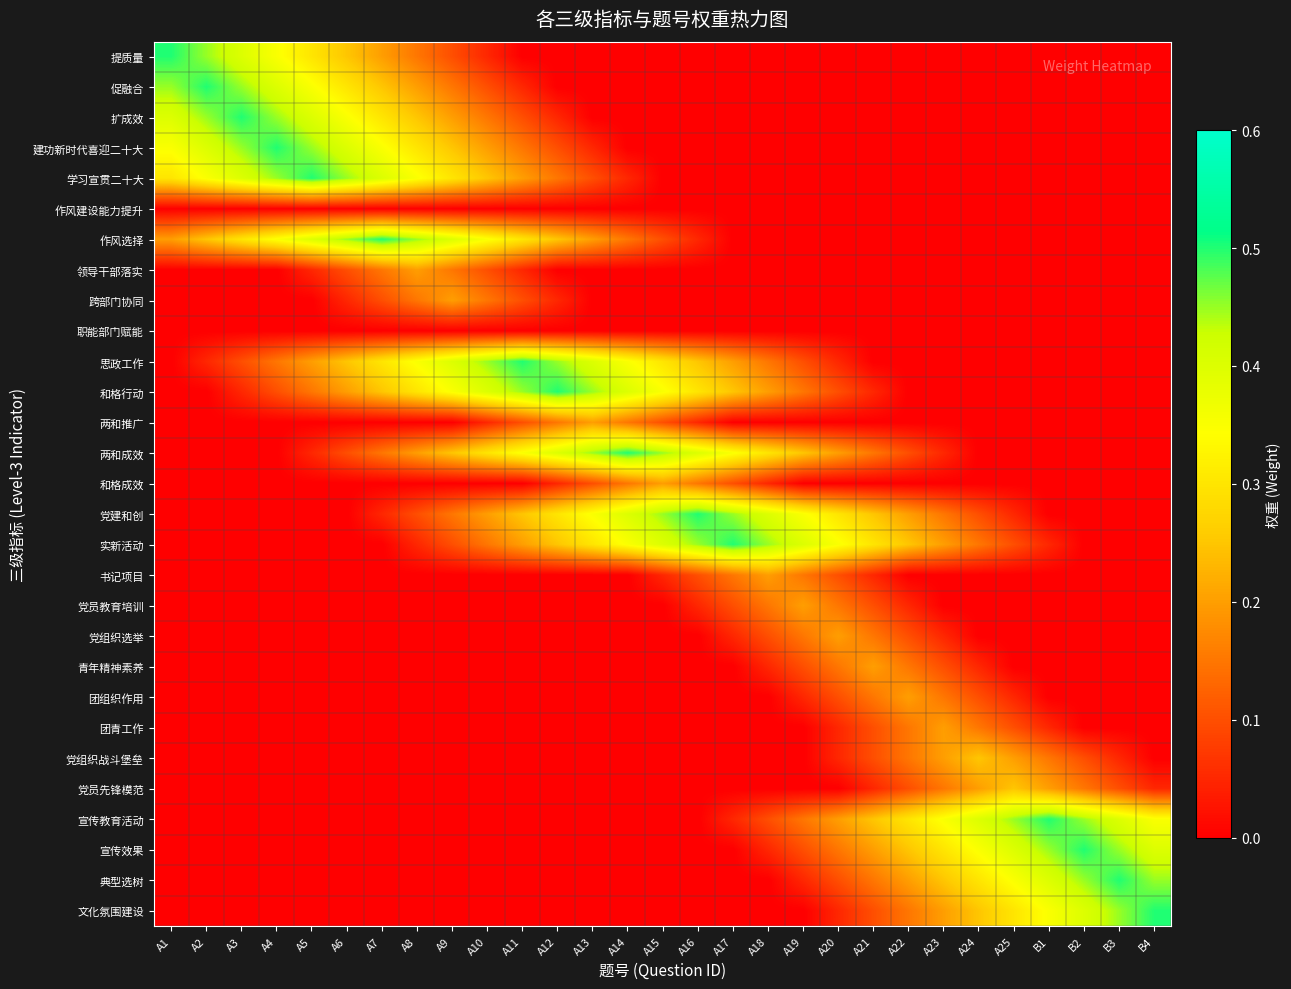

Reading left to right, extract all data points from this chart.

提质量: A1=0.5	A2=0.5	A3=0.4	A4=0.3	A5=0.3	A6=0.2	A7=0.2	A8=0.1	A9=0.1	A10=0.0	A11=0.0	A12=0.0	A13=0.0	A14=0.0	A15=0.0	A16=0.0	A17=0.0	A18=0.0	A19=0.0	A20=0.0	A21=0.0	A22=0.0	A23=0.0	A24=0.0	A25=0.0	B1=0.0	B2=0.0	B3=0.0	B4=0.0
促融合: A1=0.5	A2=0.5	A3=0.5	A4=0.4	A5=0.3	A6=0.3	A7=0.2	A8=0.2	A9=0.1	A10=0.1	A11=0.0	A12=0.0	A13=0.0	A14=0.0	A15=0.0	A16=0.0	A17=0.0	A18=0.0	A19=0.0	A20=0.0	A21=0.0	A22=0.0	A23=0.0	A24=0.0	A25=0.0	B1=0.0	B2=0.0	B3=0.0	B4=0.0
扩成效: A1=0.4	A2=0.5	A3=0.5	A4=0.5	A5=0.4	A6=0.3	A7=0.3	A8=0.2	A9=0.2	A10=0.1	A11=0.1	A12=0.0	A13=0.0	A14=0.0	A15=0.0	A16=0.0	A17=0.0	A18=0.0	A19=0.0	A20=0.0	A21=0.0	A22=0.0	A23=0.0	A24=0.0	A25=0.0	B1=0.0	B2=0.0	B3=0.0	B4=0.0
建功新时代喜迎二十大: A1=0.3	A2=0.4	A3=0.5	A4=0.5	A5=0.5	A6=0.4	A7=0.3	A8=0.3	A9=0.2	A10=0.2	A11=0.1	A12=0.1	A13=0.0	A14=0.0	A15=0.0	A16=0.0	A17=0.0	A18=0.0	A19=0.0	A20=0.0	A21=0.0	A22=0.0	A23=0.0	A24=0.0	A25=0.0	B1=0.0	B2=0.0	B3=0.0	B4=0.0
学习宣贯二十大: A1=0.3	A2=0.3	A3=0.4	A4=0.5	A5=0.5	A6=0.5	A7=0.4	A8=0.3	A9=0.3	A10=0.2	A11=0.2	A12=0.1	A13=0.1	A14=0.0	A15=0.0	A16=0.0	A17=0.0	A18=0.0	A19=0.0	A20=0.0	A21=0.0	A22=0.0	A23=0.0	A24=0.0	A25=0.0	B1=0.0	B2=0.0	B3=0.0	B4=0.0
作风建设能力提升: A1=0.0	A2=0.0	A3=0.0	A4=0.0	A5=0.0	A6=0.0	A7=0.0	A8=0.0	A9=0.0	A10=0.0	A11=0.0	A12=0.0	A13=0.0	A14=0.0	A15=0.0	A16=0.0	A17=0.0	A18=0.0	A19=0.0	A20=0.0	A21=0.0	A22=0.0	A23=0.0	A24=0.0	A25=0.0	B1=0.0	B2=0.0	B3=0.0	B4=0.0
作风选择: A1=0.2	A2=0.2	A3=0.3	A4=0.3	A5=0.4	A6=0.5	A7=0.5	A8=0.5	A9=0.4	A10=0.3	A11=0.3	A12=0.2	A13=0.2	A14=0.1	A15=0.1	A16=0.0	A17=0.0	A18=0.0	A19=0.0	A20=0.0	A21=0.0	A22=0.0	A23=0.0	A24=0.0	A25=0.0	B1=0.0	B2=0.0	B3=0.0	B4=0.0
领导干部落实: A1=0.0	A2=0.0	A3=0.0	A4=0.0	A5=0.0	A6=0.1	A7=0.2	A8=0.2	A9=0.2	A10=0.1	A11=0.0	A12=0.0	A13=0.0	A14=0.0	A15=0.0	A16=0.0	A17=0.0	A18=0.0	A19=0.0	A20=0.0	A21=0.0	A22=0.0	A23=0.0	A24=0.0	A25=0.0	B1=0.0	B2=0.0	B3=0.0	B4=0.0
跨部门协同: A1=0.0	A2=0.0	A3=0.0	A4=0.0	A5=0.0	A6=0.0	A7=0.1	A8=0.2	A9=0.2	A10=0.2	A11=0.1	A12=0.0	A13=0.0	A14=0.0	A15=0.0	A16=0.0	A17=0.0	A18=0.0	A19=0.0	A20=0.0	A21=0.0	A22=0.0	A23=0.0	A24=0.0	A25=0.0	B1=0.0	B2=0.0	B3=0.0	B4=0.0
职能部门赋能: A1=0.0	A2=0.0	A3=0.0	A4=0.0	A5=0.0	A6=0.0	A7=0.0	A8=0.0	A9=0.0	A10=0.0	A11=0.0	A12=0.0	A13=0.0	A14=0.0	A15=0.0	A16=0.0	A17=0.0	A18=0.0	A19=0.0	A20=0.0	A21=0.0	A22=0.0	A23=0.0	A24=0.0	A25=0.0	B1=0.0	B2=0.0	B3=0.0	B4=0.0
思政工作: A1=0.0	A2=0.0	A3=0.1	A4=0.1	A5=0.2	A6=0.2	A7=0.3	A8=0.3	A9=0.4	A10=0.5	A11=0.5	A12=0.5	A13=0.4	A14=0.3	A15=0.3	A16=0.2	A17=0.2	A18=0.1	A19=0.1	A20=0.0	A21=0.0	A22=0.0	A23=0.0	A24=0.0	A25=0.0	B1=0.0	B2=0.0	B3=0.0	B4=0.0
和格行动: A1=0.0	A2=0.0	A3=0.0	A4=0.1	A5=0.1	A6=0.2	A7=0.2	A8=0.3	A9=0.3	A10=0.4	A11=0.5	A12=0.5	A13=0.5	A14=0.4	A15=0.3	A16=0.3	A17=0.2	A18=0.2	A19=0.1	A20=0.1	A21=0.0	A22=0.0	A23=0.0	A24=0.0	A25=0.0	B1=0.0	B2=0.0	B3=0.0	B4=0.0
两和推广: A1=0.0	A2=0.0	A3=0.0	A4=0.0	A5=0.0	A6=0.0	A7=0.0	A8=0.0	A9=0.0	A10=0.0	A11=0.1	A12=0.2	A13=0.2	A14=0.2	A15=0.1	A16=0.0	A17=0.0	A18=0.0	A19=0.0	A20=0.0	A21=0.0	A22=0.0	A23=0.0	A24=0.0	A25=0.0	B1=0.0	B2=0.0	B3=0.0	B4=0.0
两和成效: A1=0.0	A2=0.0	A3=0.0	A4=0.0	A5=0.0	A6=0.1	A7=0.1	A8=0.2	A9=0.2	A10=0.3	A11=0.3	A12=0.4	A13=0.5	A14=0.5	A15=0.5	A16=0.4	A17=0.3	A18=0.3	A19=0.2	A20=0.2	A21=0.1	A22=0.1	A23=0.0	A24=0.0	A25=0.0	B1=0.0	B2=0.0	B3=0.0	B4=0.0
和格成效: A1=0.0	A2=0.0	A3=0.0	A4=0.0	A5=0.0	A6=0.0	A7=0.0	A8=0.0	A9=0.0	A10=0.0	A11=0.0	A12=0.0	A13=0.1	A14=0.2	A15=0.2	A16=0.2	A17=0.1	A18=0.0	A19=0.0	A20=0.0	A21=0.0	A22=0.0	A23=0.0	A24=0.0	A25=0.0	B1=0.0	B2=0.0	B3=0.0	B4=0.0
党建和创: A1=0.0	A2=0.0	A3=0.0	A4=0.0	A5=0.0	A6=0.0	A7=0.0	A8=0.1	A9=0.1	A10=0.2	A11=0.2	A12=0.3	A13=0.3	A14=0.4	A15=0.5	A16=0.5	A17=0.5	A18=0.4	A19=0.3	A20=0.3	A21=0.2	A22=0.2	A23=0.1	A24=0.1	A25=0.0	B1=0.0	B2=0.0	B3=0.0	B4=0.0
实新活动: A1=0.0	A2=0.0	A3=0.0	A4=0.0	A5=0.0	A6=0.0	A7=0.0	A8=0.0	A9=0.1	A10=0.1	A11=0.2	A12=0.2	A13=0.3	A14=0.3	A15=0.4	A16=0.5	A17=0.5	A18=0.5	A19=0.4	A20=0.3	A21=0.3	A22=0.2	A23=0.2	A24=0.1	A25=0.1	B1=0.0	B2=0.0	B3=0.0	B4=0.0
书记项目: A1=0.0	A2=0.0	A3=0.0	A4=0.0	A5=0.0	A6=0.0	A7=0.0	A8=0.0	A9=0.0	A10=0.0	A11=0.0	A12=0.0	A13=0.0	A14=0.0	A15=0.0	A16=0.1	A17=0.2	A18=0.2	A19=0.2	A20=0.1	A21=0.0	A22=0.0	A23=0.0	A24=0.0	A25=0.0	B1=0.0	B2=0.0	B3=0.0	B4=0.0
党员教育培训: A1=0.0	A2=0.0	A3=0.0	A4=0.0	A5=0.0	A6=0.0	A7=0.0	A8=0.0	A9=0.0	A10=0.0	A11=0.0	A12=0.0	A13=0.0	A14=0.0	A15=0.0	A16=0.0	A17=0.1	A18=0.2	A19=0.2	A20=0.2	A21=0.1	A22=0.0	A23=0.0	A24=0.0	A25=0.0	B1=0.0	B2=0.0	B3=0.0	B4=0.0
党组织选举: A1=0.0	A2=0.0	A3=0.0	A4=0.0	A5=0.0	A6=0.0	A7=0.0	A8=0.0	A9=0.0	A10=0.0	A11=0.0	A12=0.0	A13=0.0	A14=0.0	A15=0.0	A16=0.0	A17=0.0	A18=0.1	A19=0.2	A20=0.2	A21=0.2	A22=0.1	A23=0.0	A24=0.0	A25=0.0	B1=0.0	B2=0.0	B3=0.0	B4=0.0
青年精神素养: A1=0.0	A2=0.0	A3=0.0	A4=0.0	A5=0.0	A6=0.0	A7=0.0	A8=0.0	A9=0.0	A10=0.0	A11=0.0	A12=0.0	A13=0.0	A14=0.0	A15=0.0	A16=0.0	A17=0.0	A18=0.0	A19=0.1	A20=0.2	A21=0.2	A22=0.2	A23=0.1	A24=0.0	A25=0.0	B1=0.0	B2=0.0	B3=0.0	B4=0.0
团组织作用: A1=0.0	A2=0.0	A3=0.0	A4=0.0	A5=0.0	A6=0.0	A7=0.0	A8=0.0	A9=0.0	A10=0.0	A11=0.0	A12=0.0	A13=0.0	A14=0.0	A15=0.0	A16=0.0	A17=0.0	A18=0.0	A19=0.0	A20=0.1	A21=0.2	A22=0.2	A23=0.2	A24=0.1	A25=0.0	B1=0.0	B2=0.0	B3=0.0	B4=0.0
团青工作: A1=0.0	A2=0.0	A3=0.0	A4=0.0	A5=0.0	A6=0.0	A7=0.0	A8=0.0	A9=0.0	A10=0.0	A11=0.0	A12=0.0	A13=0.0	A14=0.0	A15=0.0	A16=0.0	A17=0.0	A18=0.0	A19=0.0	A20=0.0	A21=0.1	A22=0.2	A23=0.2	A24=0.2	A25=0.1	B1=0.0	B2=0.0	B3=0.0	B4=0.0
党组织战斗堡垒: A1=0.0	A2=0.0	A3=0.0	A4=0.0	A5=0.0	A6=0.0	A7=0.0	A8=0.0	A9=0.0	A10=0.0	A11=0.0	A12=0.0	A13=0.0	A14=0.0	A15=0.0	A16=0.0	A17=0.0	A18=0.0	A19=0.0	A20=0.0	A21=0.1	A22=0.1	A23=0.2	A24=0.2	A25=0.2	B1=0.1	B2=0.1	B3=0.0	B4=0.0
党员先锋模范: A1=0.0	A2=0.0	A3=0.0	A4=0.0	A5=0.0	A6=0.0	A7=0.0	A8=0.0	A9=0.0	A10=0.0	A11=0.0	A12=0.0	A13=0.0	A14=0.0	A15=0.0	A16=0.0	A17=0.0	A18=0.0	A19=0.0	A20=0.0	A21=0.0	A22=0.1	A23=0.1	A24=0.2	A25=0.2	B1=0.2	B2=0.1	B3=0.1	B4=0.0
宣传教育活动: A1=0.0	A2=0.0	A3=0.0	A4=0.0	A5=0.0	A6=0.0	A7=0.0	A8=0.0	A9=0.0	A10=0.0	A11=0.0	A12=0.0	A13=0.0	A14=0.0	A15=0.0	A16=0.0	A17=0.0	A18=0.1	A19=0.1	A20=0.2	A21=0.2	A22=0.3	A23=0.3	A24=0.4	A25=0.5	B1=0.5	B2=0.5	B3=0.4	B4=0.3
宣传效果: A1=0.0	A2=0.0	A3=0.0	A4=0.0	A5=0.0	A6=0.0	A7=0.0	A8=0.0	A9=0.0	A10=0.0	A11=0.0	A12=0.0	A13=0.0	A14=0.0	A15=0.0	A16=0.0	A17=0.0	A18=0.0	A19=0.1	A20=0.1	A21=0.2	A22=0.2	A23=0.3	A24=0.3	A25=0.4	B1=0.5	B2=0.5	B3=0.5	B4=0.4
典型选树: A1=0.0	A2=0.0	A3=0.0	A4=0.0	A5=0.0	A6=0.0	A7=0.0	A8=0.0	A9=0.0	A10=0.0	A11=0.0	A12=0.0	A13=0.0	A14=0.0	A15=0.0	A16=0.0	A17=0.0	A18=0.0	A19=0.0	A20=0.1	A21=0.1	A22=0.2	A23=0.2	A24=0.3	A25=0.3	B1=0.4	B2=0.5	B3=0.5	B4=0.5
文化氛围建设: A1=0.0	A2=0.0	A3=0.0	A4=0.0	A5=0.0	A6=0.0	A7=0.0	A8=0.0	A9=0.0	A10=0.0	A11=0.0	A12=0.0	A13=0.0	A14=0.0	A15=0.0	A16=0.0	A17=0.0	A18=0.0	A19=0.0	A20=0.0	A21=0.1	A22=0.1	A23=0.2	A24=0.2	A25=0.3	B1=0.3	B2=0.4	B3=0.5	B4=0.5